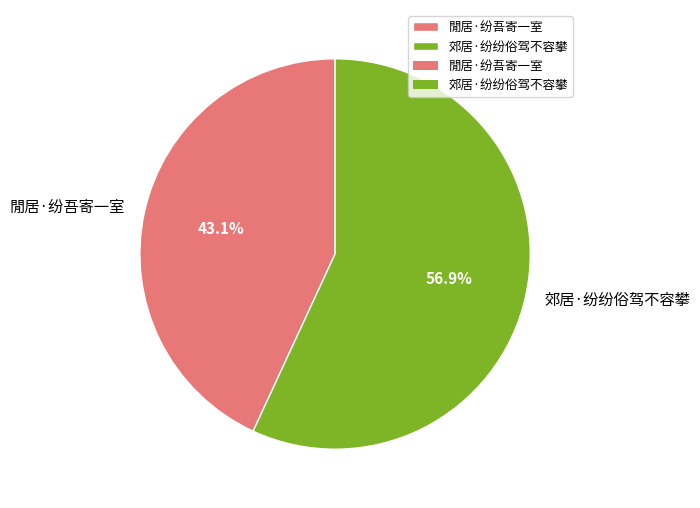

Count the number of slices in the pie.

2